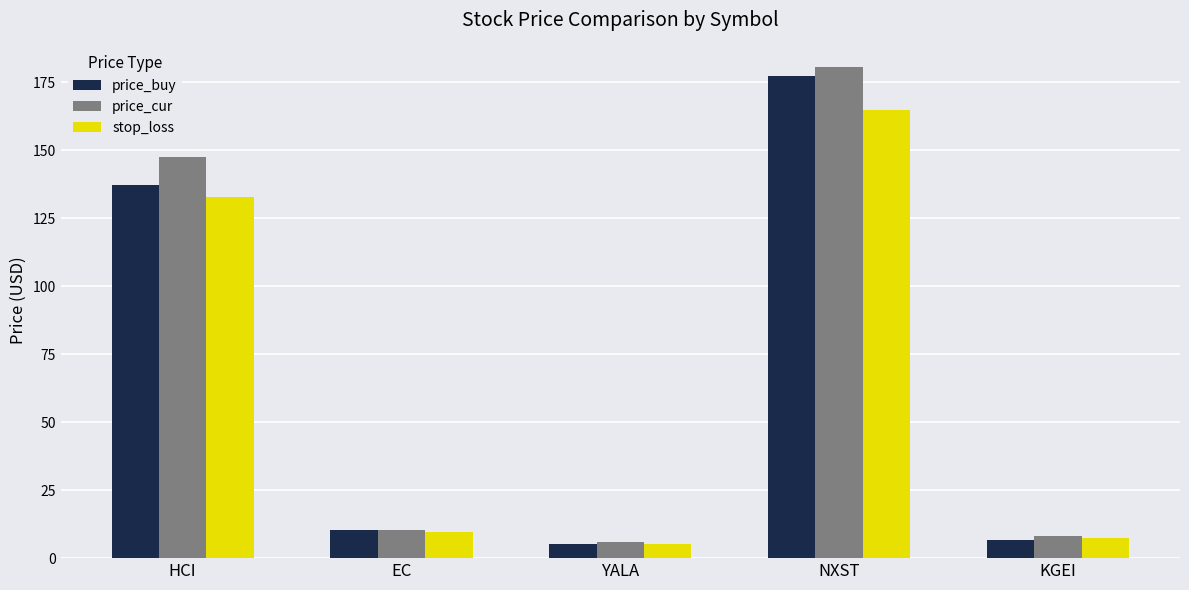

Between HCI and KGEI, which series saw the biggest shift?

price_cur